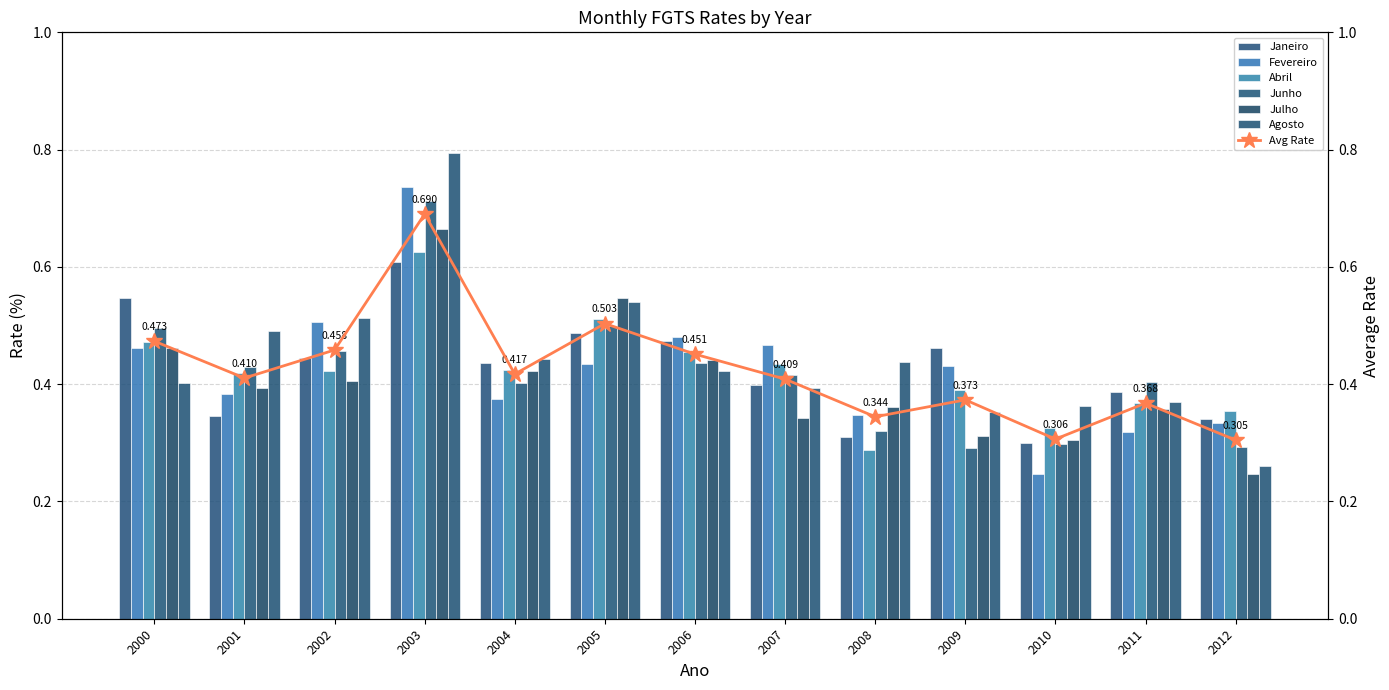

What is the average value of the Agosto series?

0.4